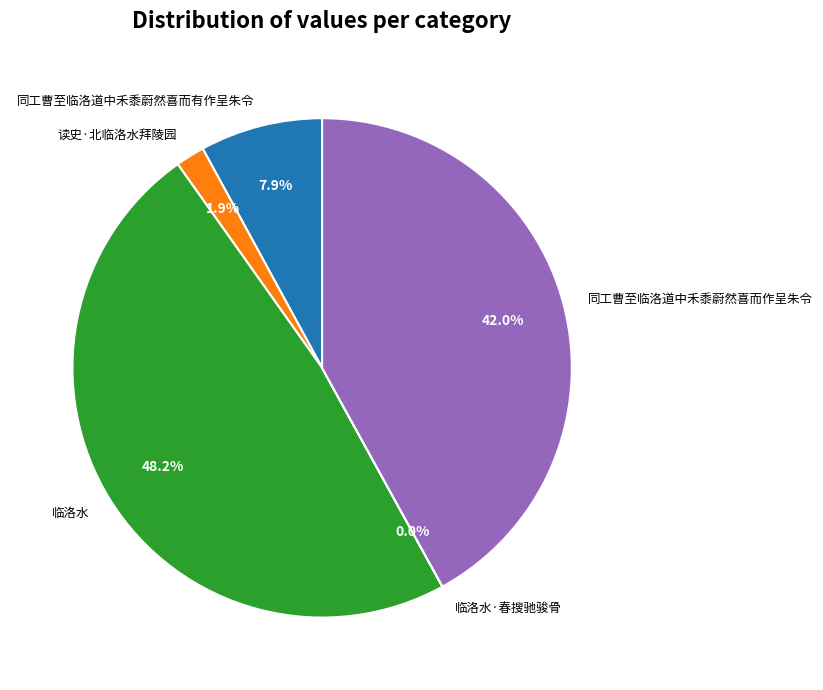

What percentage do 读史·北临洛水拜陵园 and 临洛水 together represent?

50.1%